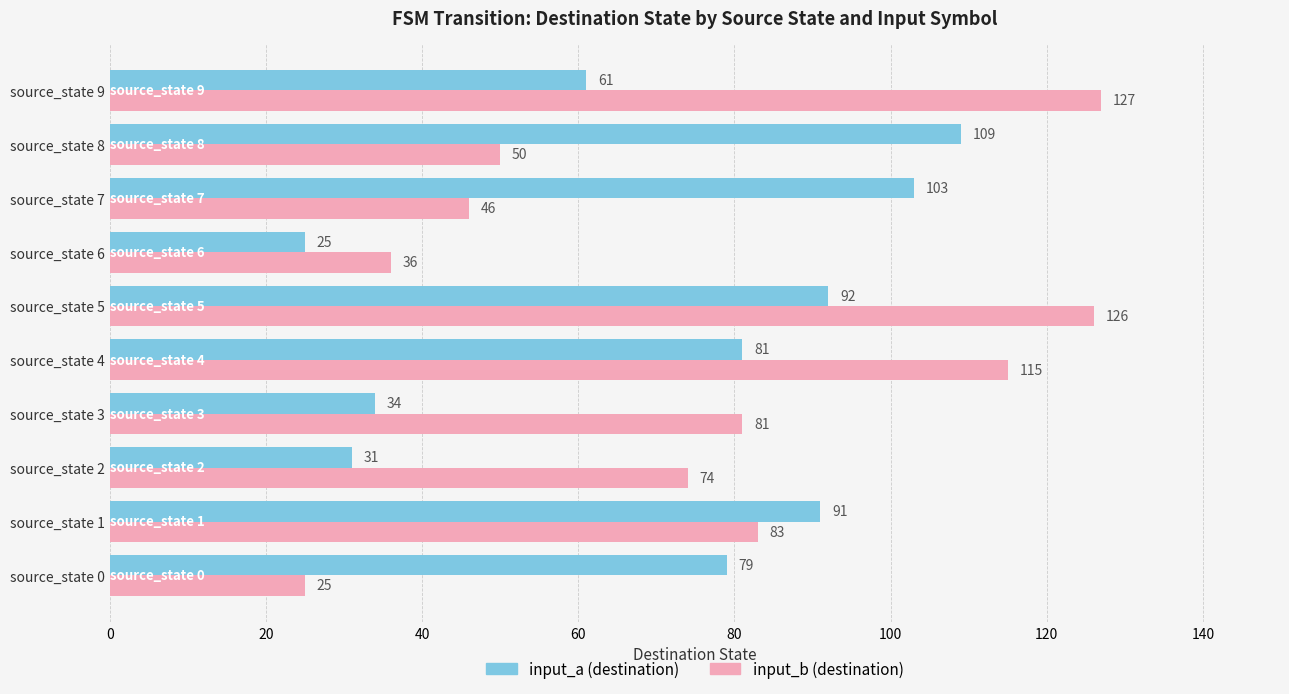

What is the smallest value displayed?

25